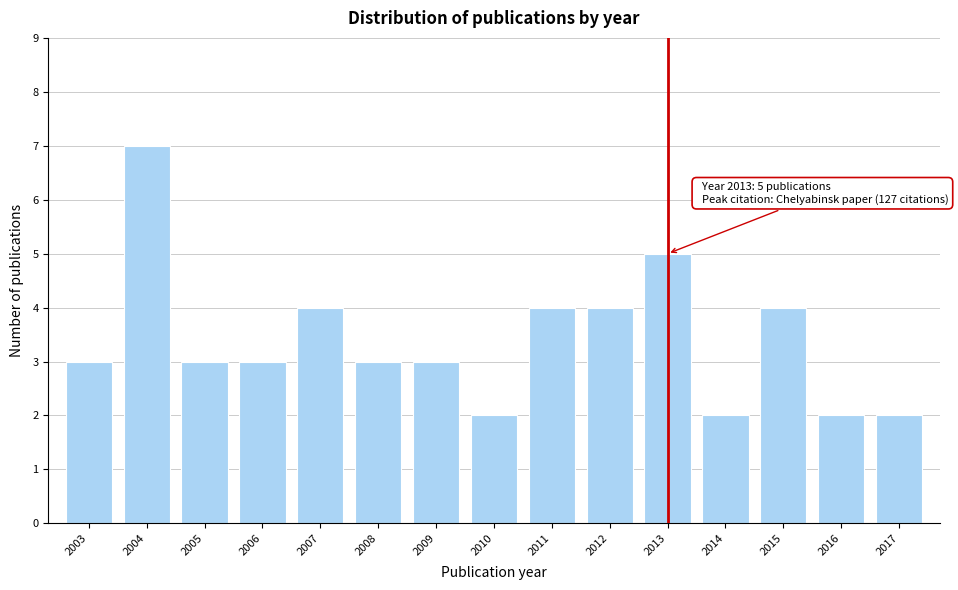

Reading right to left, list all the values displayed in this chart.

2017=2	2016=2	2015=4	2014=2	2013=5	2012=4	2011=4	2010=2	2009=3	2008=3	2007=4	2006=3	2005=3	2004=7	2003=3